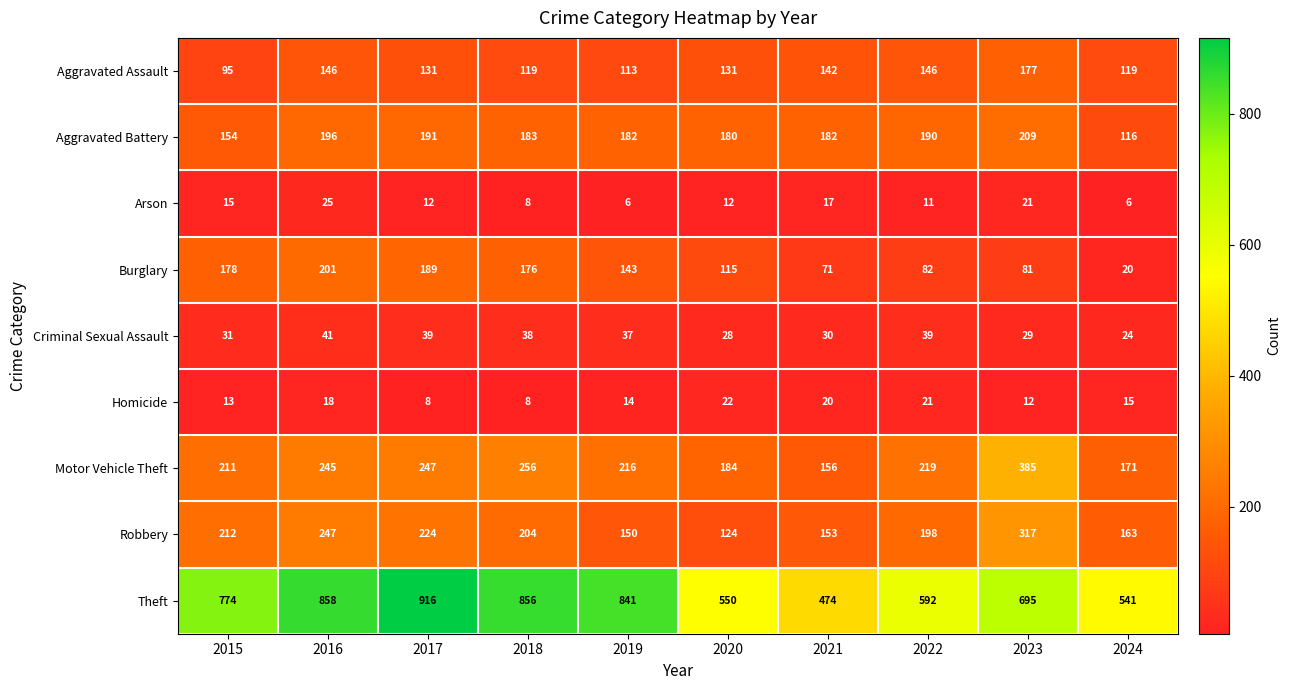

Is it true that Burglary equals 189 at 2017?

True